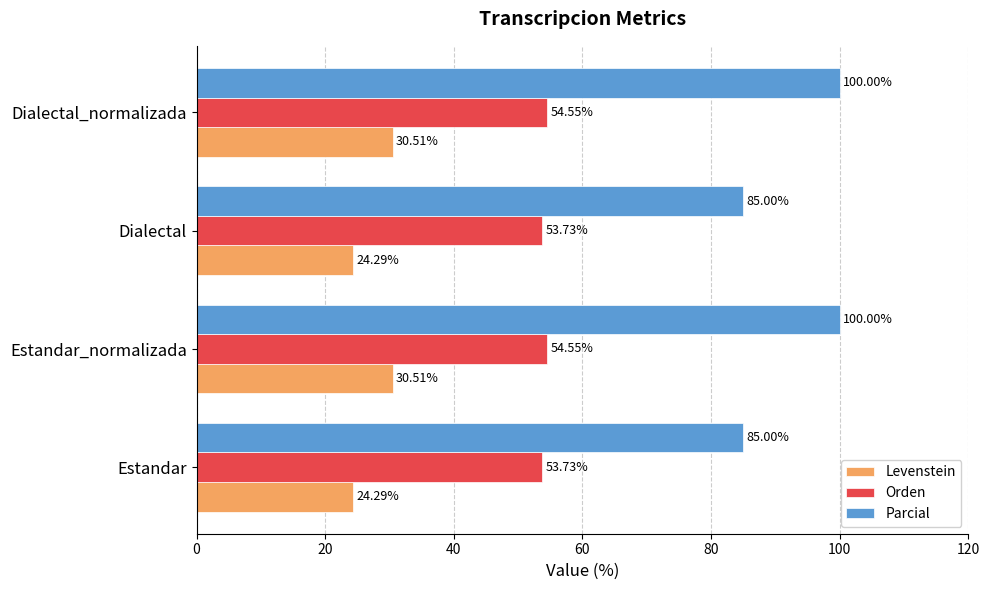

Rank the series by their average value, from lowest to highest.

Levenstein, Orden, Parcial